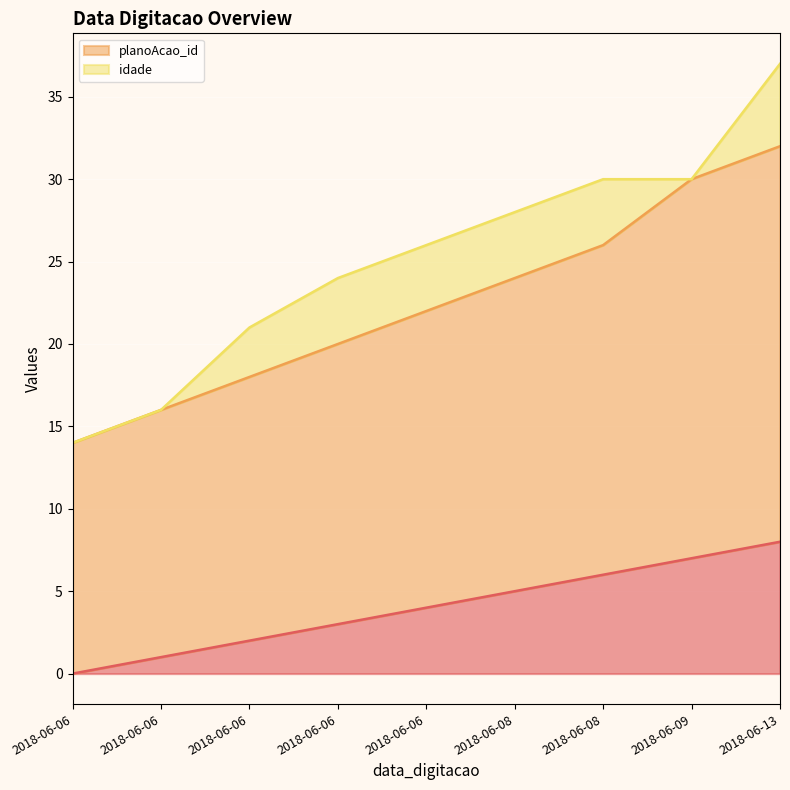

Rank the categories by planoAcao_id value from highest to lowest.

2018-06-13, 2018-06-09, 2018-06-08, 2018-06-08, 2018-06-06, 2018-06-06, 2018-06-06, 2018-06-06, 2018-06-06